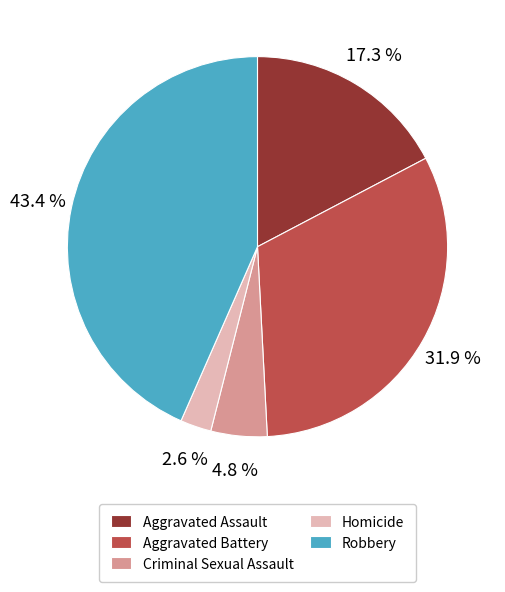

Count the number of slices in the pie.

5